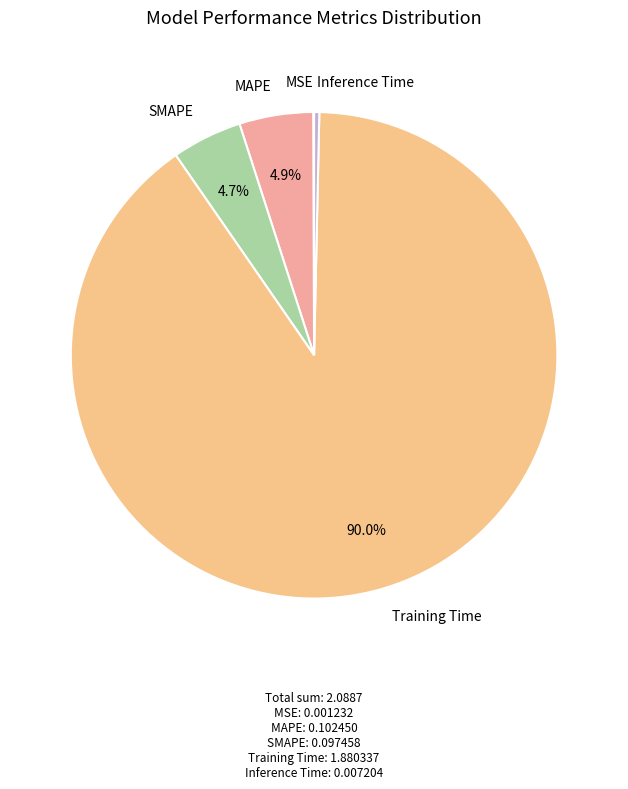

Does any single category account for the majority?

Yes